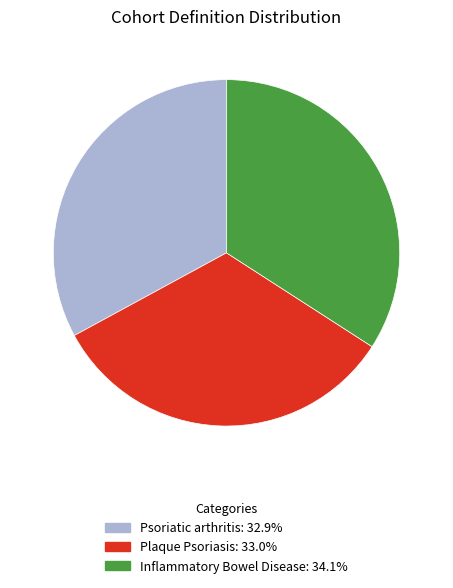

What is the ratio of the value at Plaque Psoriasis to the value at Psoriatic arthritis?

1.0